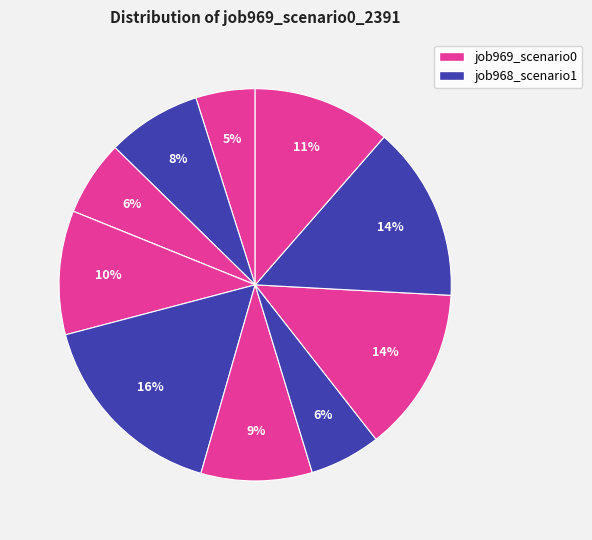

To the nearest percent, what is the difference between the largest and smallest slice percentages?

16%